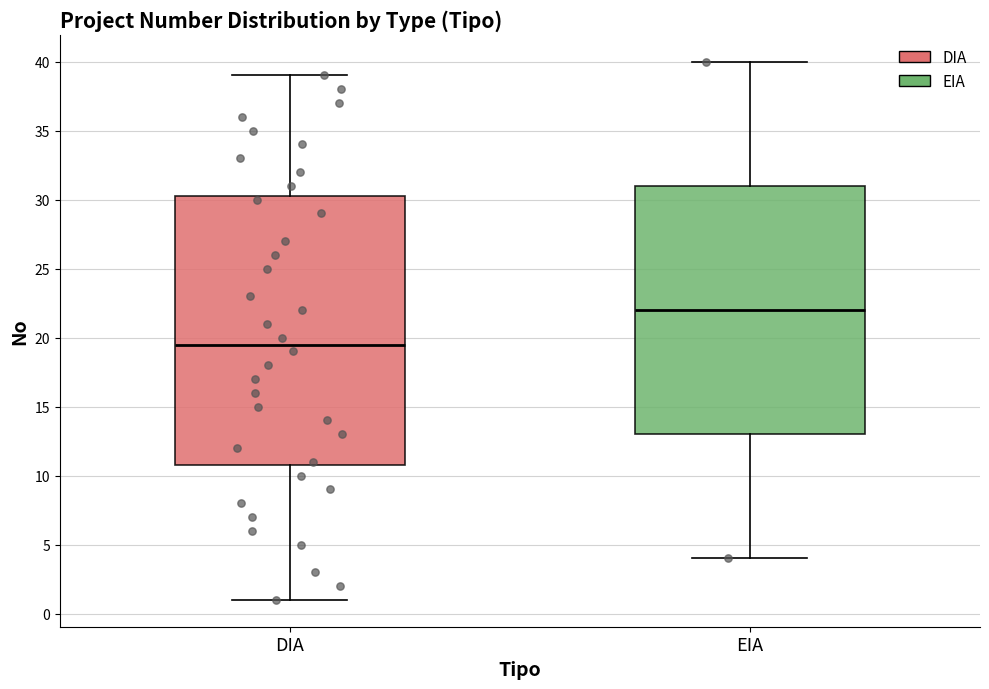

Which box is the tallest, from its lower edge to its upper edge?

DIA